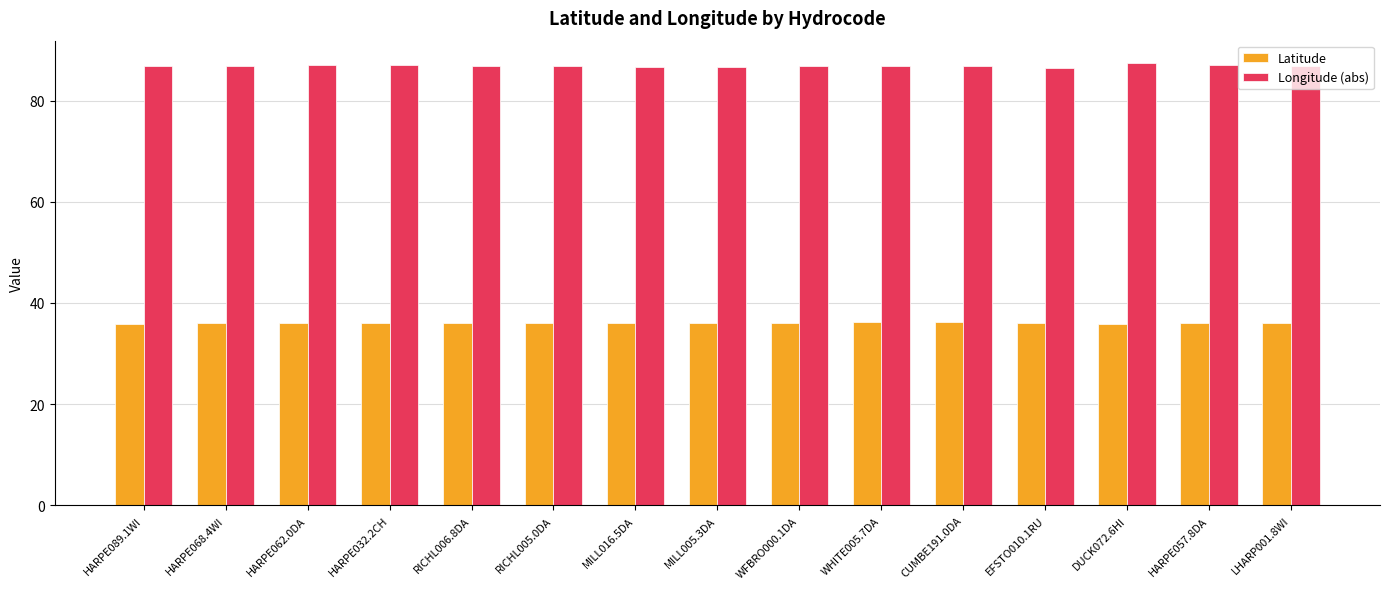

What is the sum of the Latitude values at WHITE005.7DA and MILL016.5DA?

72.2